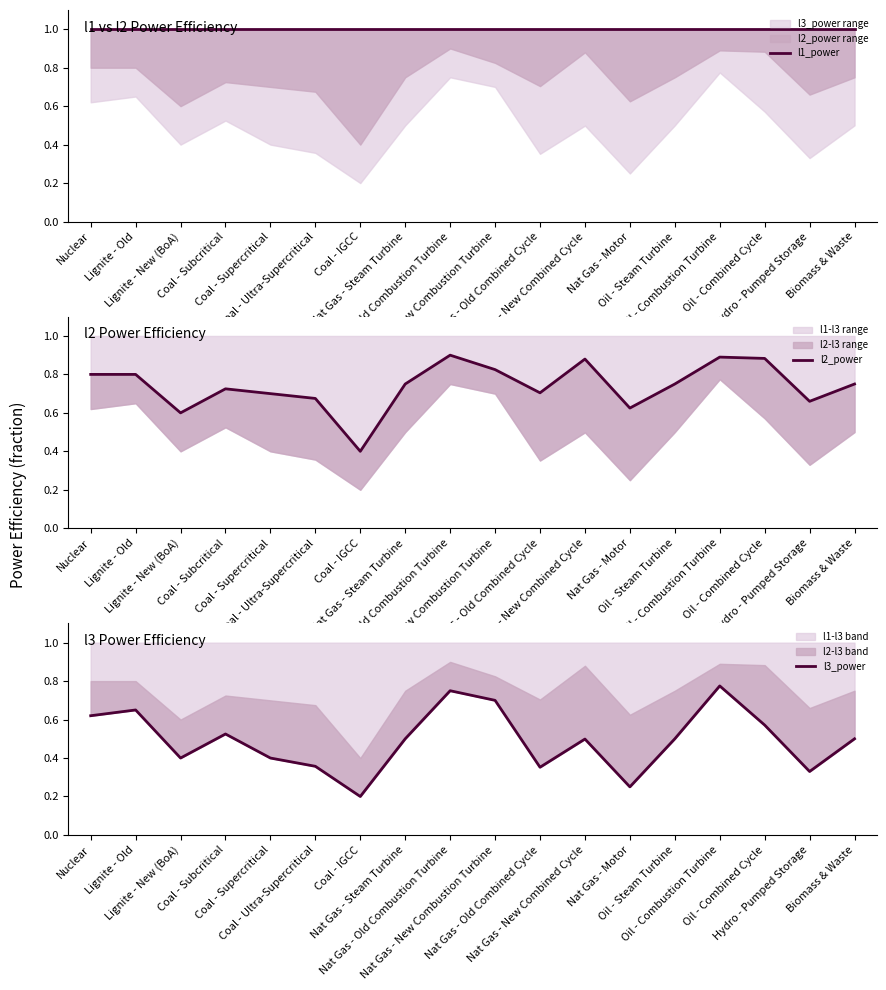

How many data points does each series have?

18